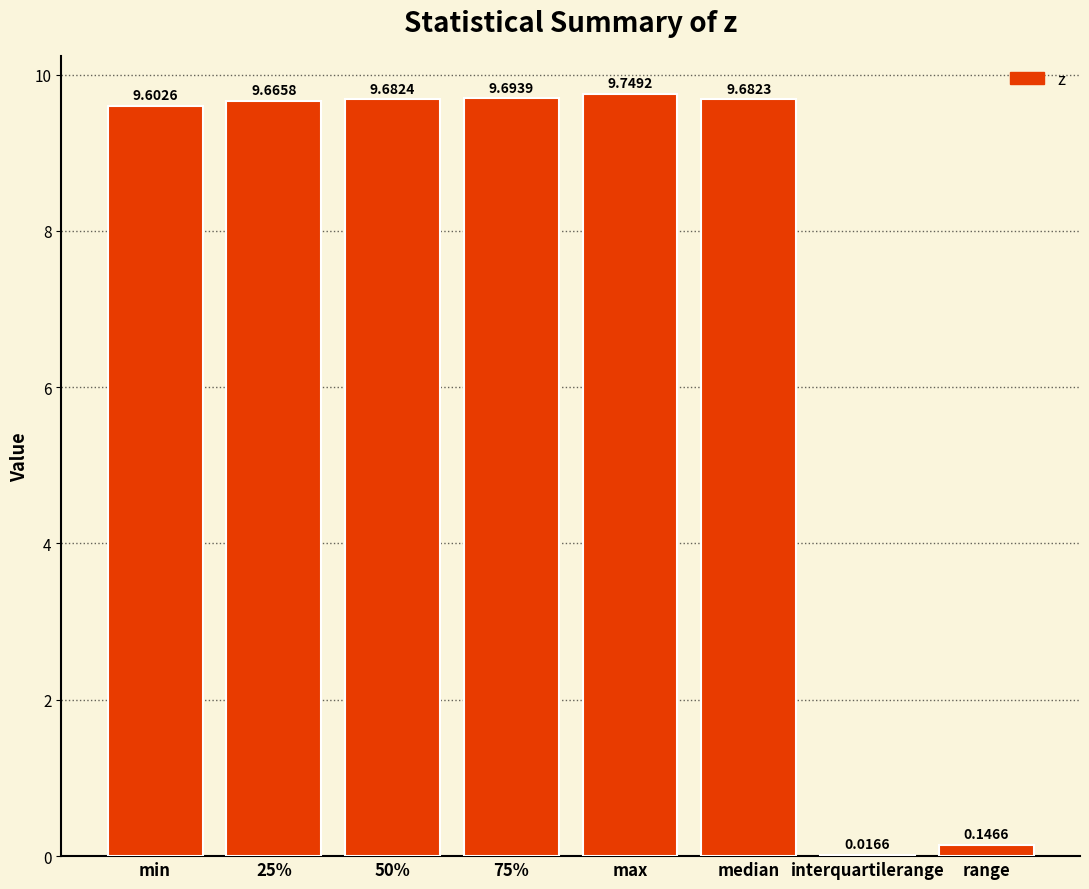

True or false: the data shows 3.4 at min.

False